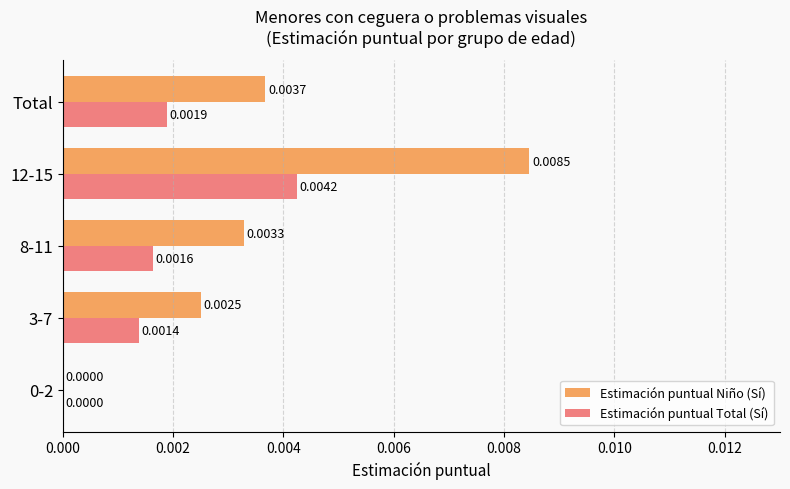

At which category is the sum across all series the highest?

12-15